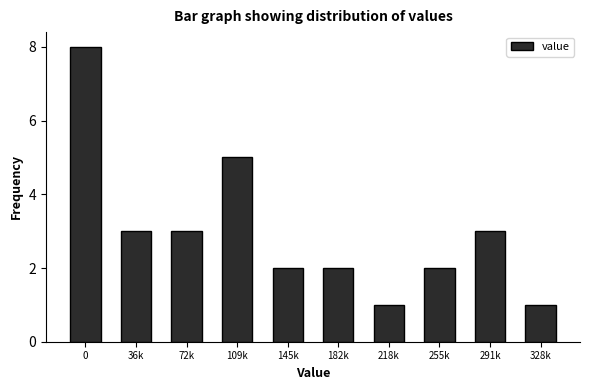

Reading left to right, list all the values displayed in this chart.

0=8	36k=3	72k=3	109k=5	145k=2	182k=2	218k=1	255k=2	291k=3	328k=1